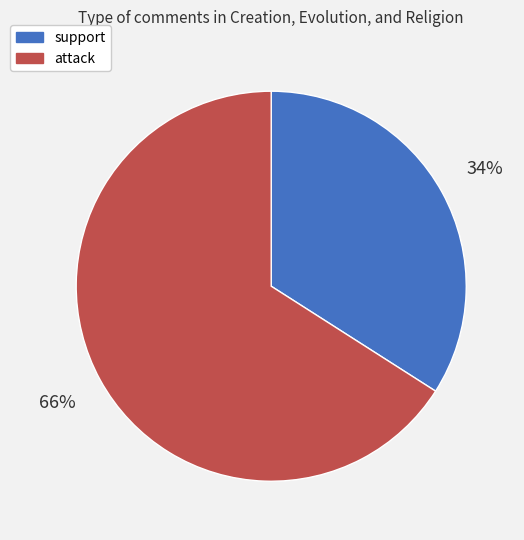

To the nearest percent, what is the difference between the support and attack slice percentages?

32%